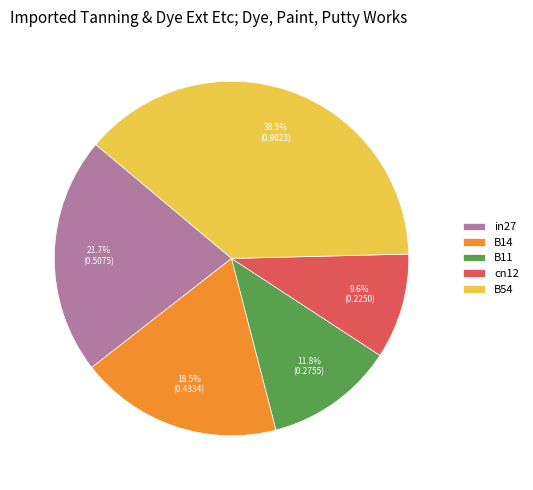

Between cn12 and B11, which is larger?

B11